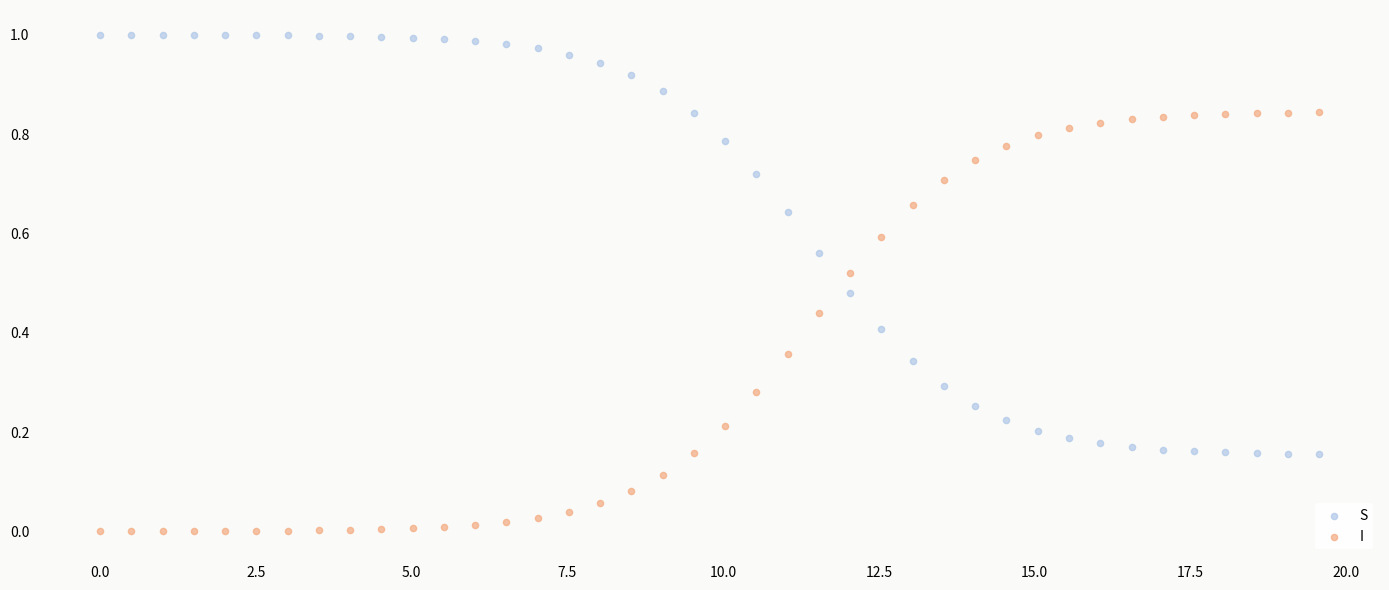

Which series reaches the minimum Y coordinate?

I